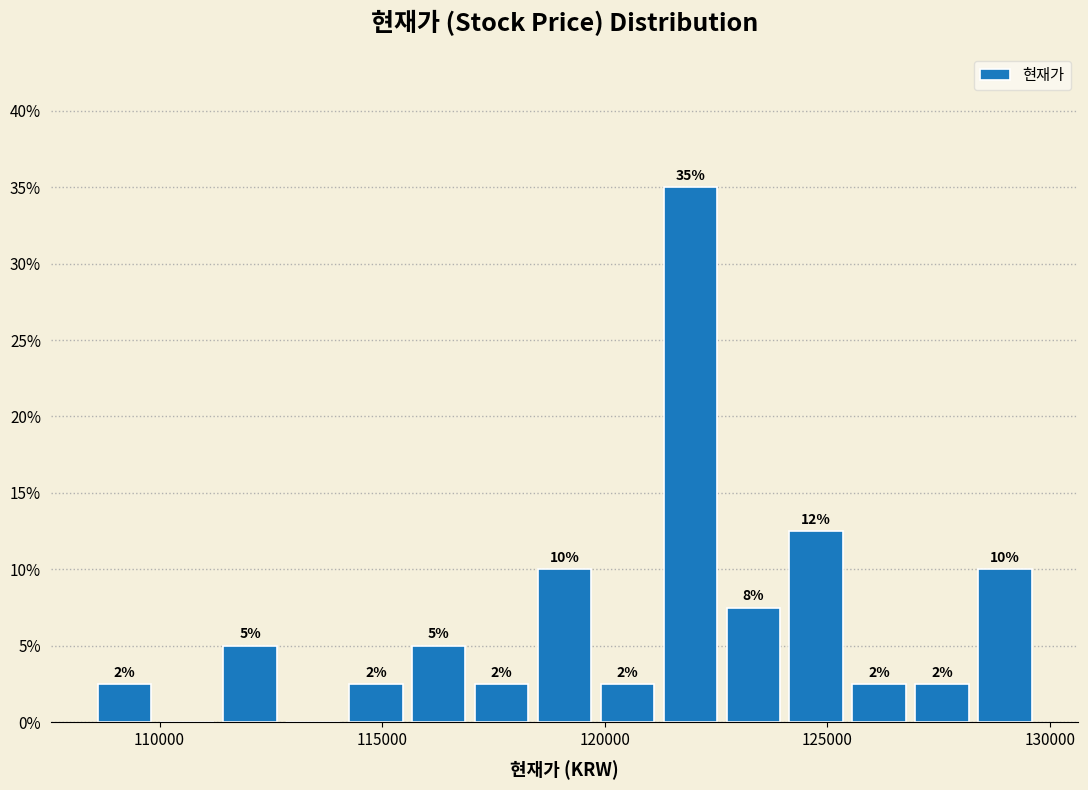

Around what value on the x-axis is the tallest bar? Give the approximate position of its centre, as read against the axis.

122000